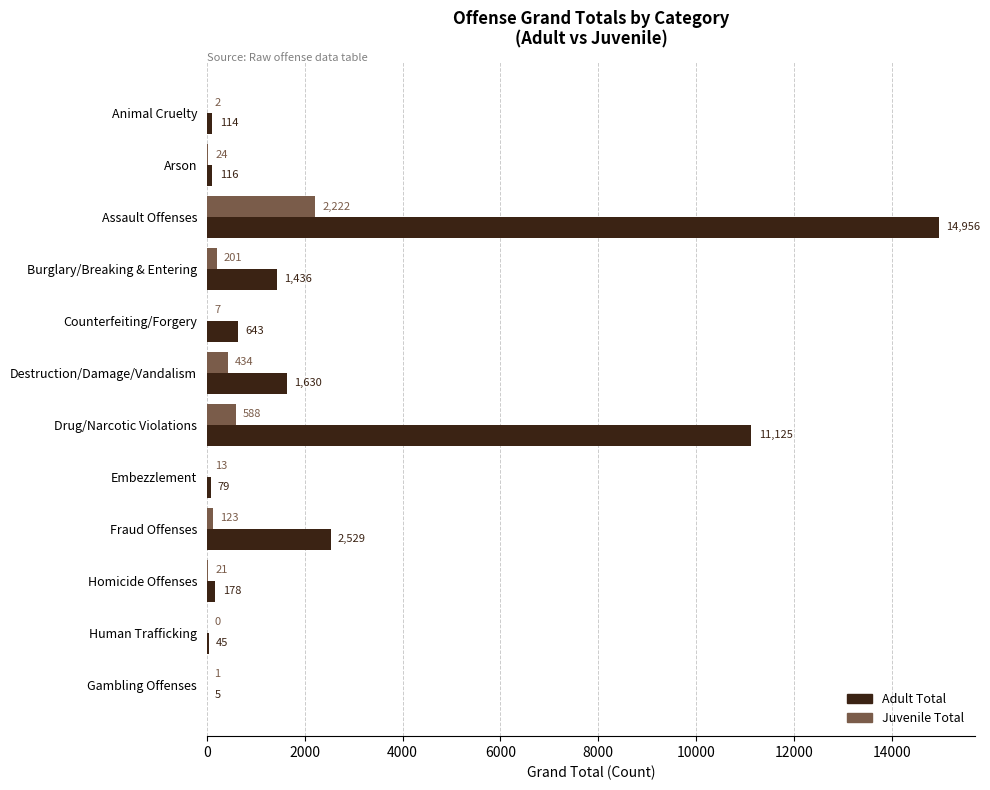

What is the sum of all Adult Total values?

32856